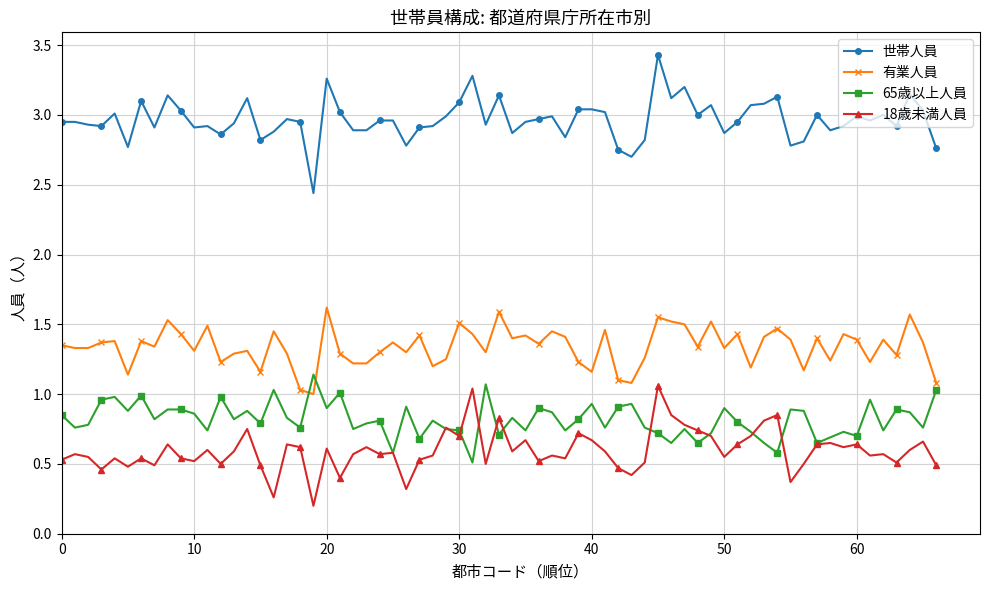

What is the maximum value shown in the chart?

3.4